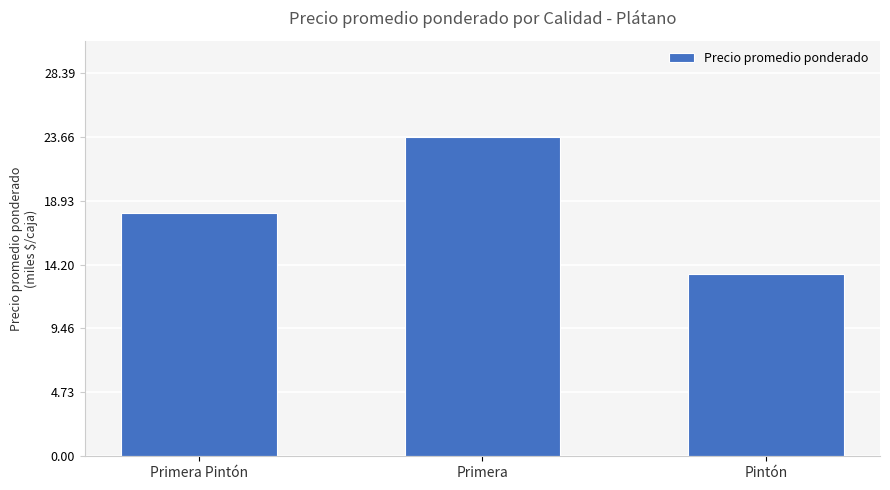

Are the bars grouped side by side (vs. stacked)?

No